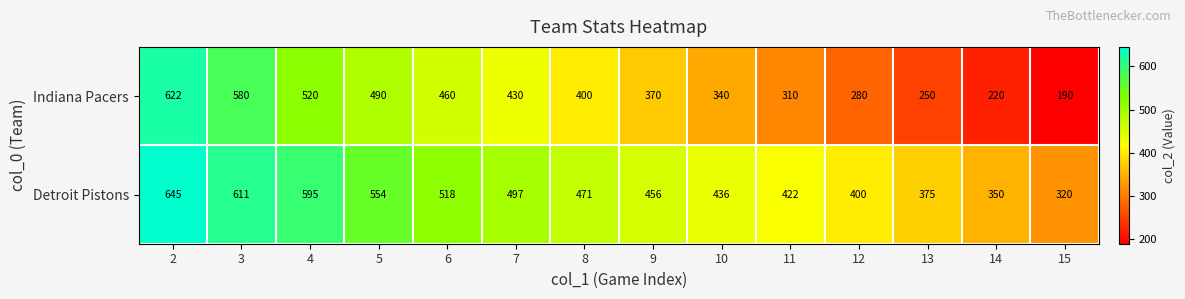

At which category is the sum across all series the highest?

2